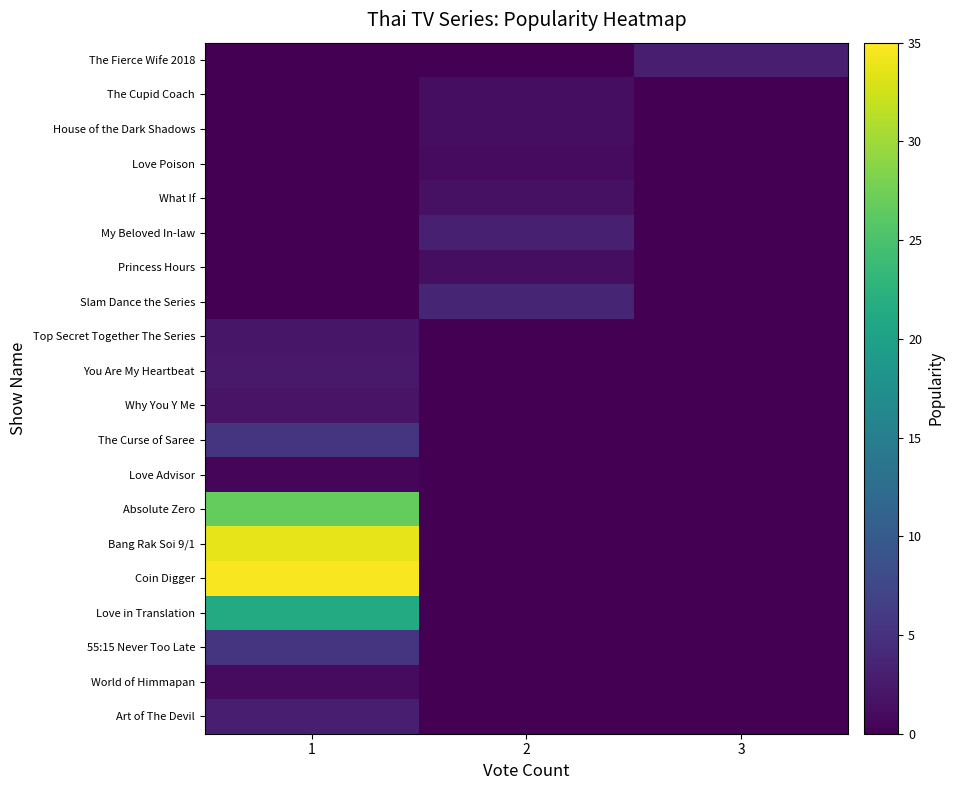

Reading left to right, transcribe all the data shown in this chart.

row_0: 1=0.0	2=0.0	3=2.9
row_1: 1=0.0	2=1.3	3=0.0
row_2: 1=0.0	2=1.2	3=0.0
row_3: 1=0.0	2=1.0	3=0.0
row_4: 1=0.0	2=1.6	3=0.0
row_5: 1=0.0	2=3.1	3=0.0
row_6: 1=0.0	2=1.3	3=0.0
row_7: 1=0.0	2=3.6	3=0.0
row_8: 1=2.2	2=0.0	3=0.0
row_9: 1=2.4	2=0.0	3=0.0
row_10: 1=1.9	2=0.0	3=0.0
row_11: 1=5.3	2=0.0	3=0.0
row_12: 1=0.6	2=0.0	3=0.0
row_13: 1=26.7	2=0.0	3=0.0
row_14: 1=33.6	2=0.0	3=0.0
row_15: 1=34.7	2=0.0	3=0.0
row_16: 1=21.4	2=0.0	3=0.0
row_17: 1=5.4	2=0.0	3=0.0
row_18: 1=1.0	2=0.0	3=0.0
row_19: 1=3.0	2=0.0	3=0.0